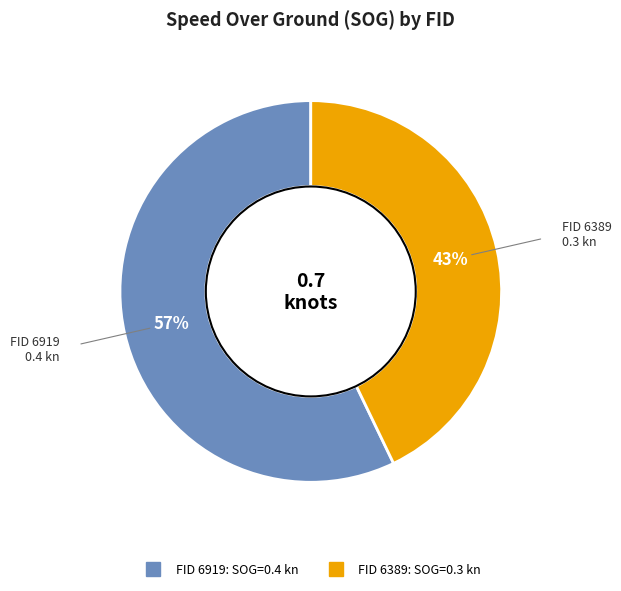

How many segments does this pie chart have?

2